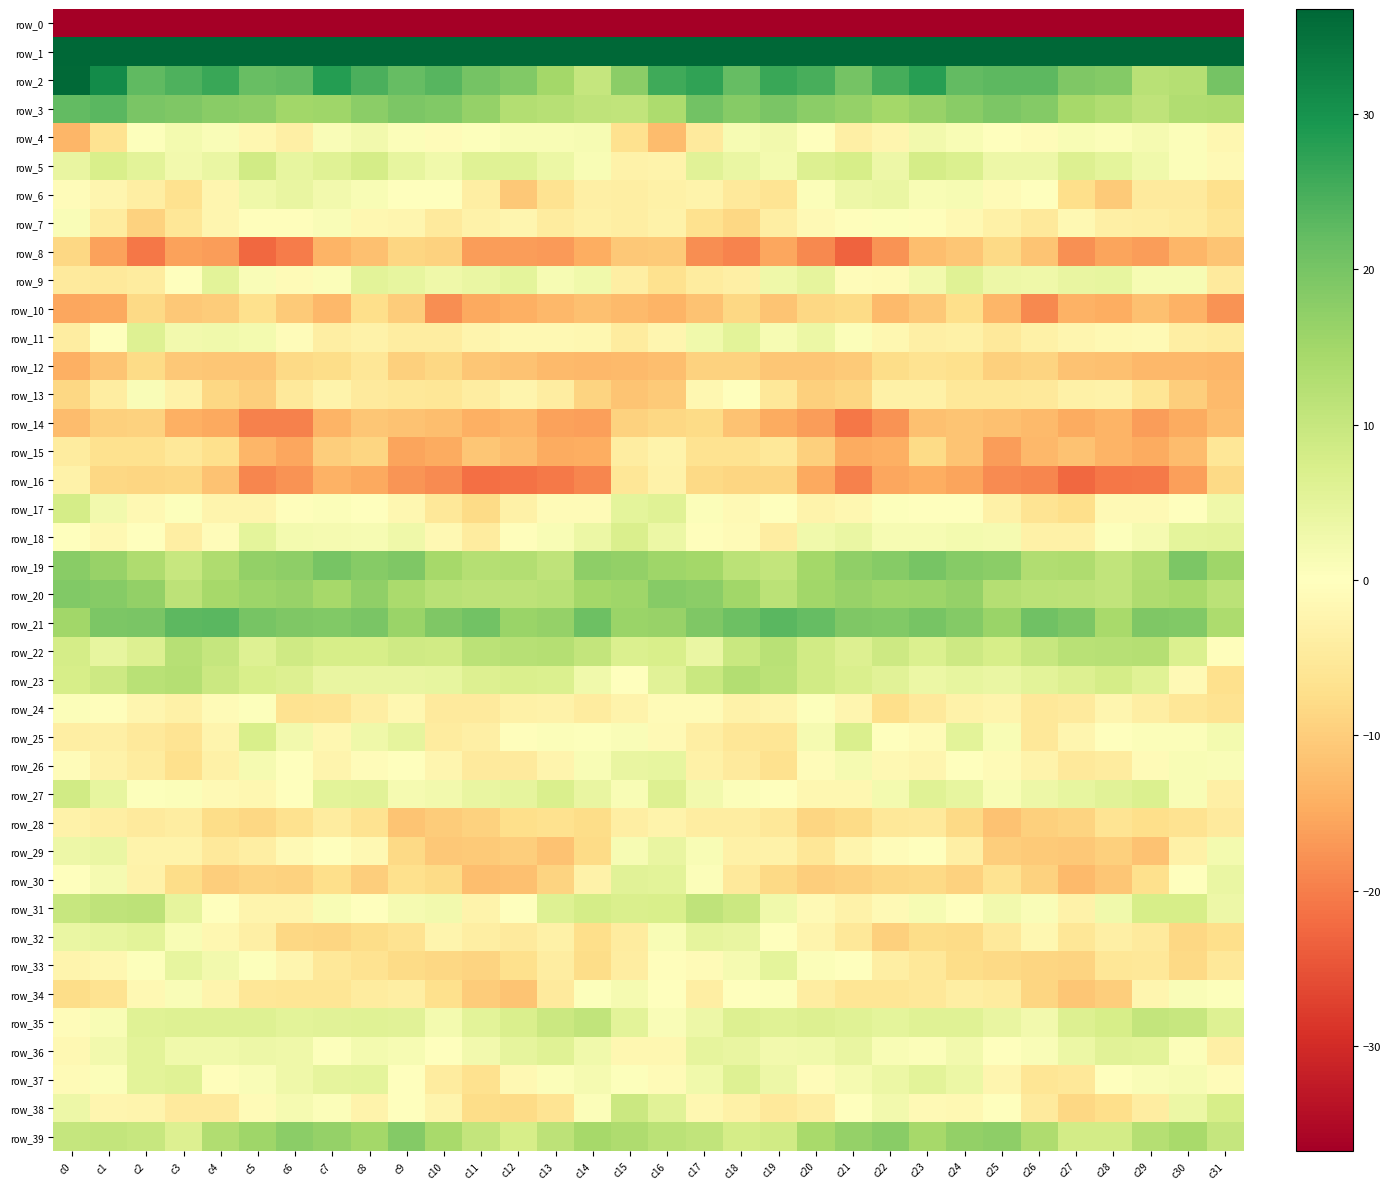

How many series are shown in this chart?

40